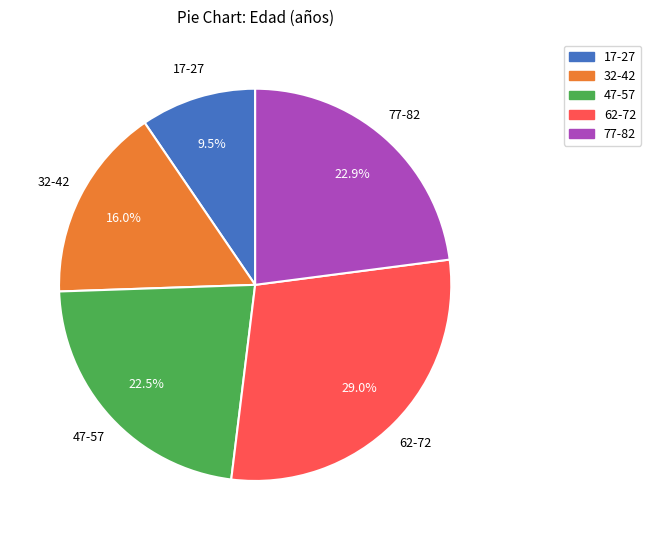

Which has a higher value, 62-72 or 77-82?

62-72